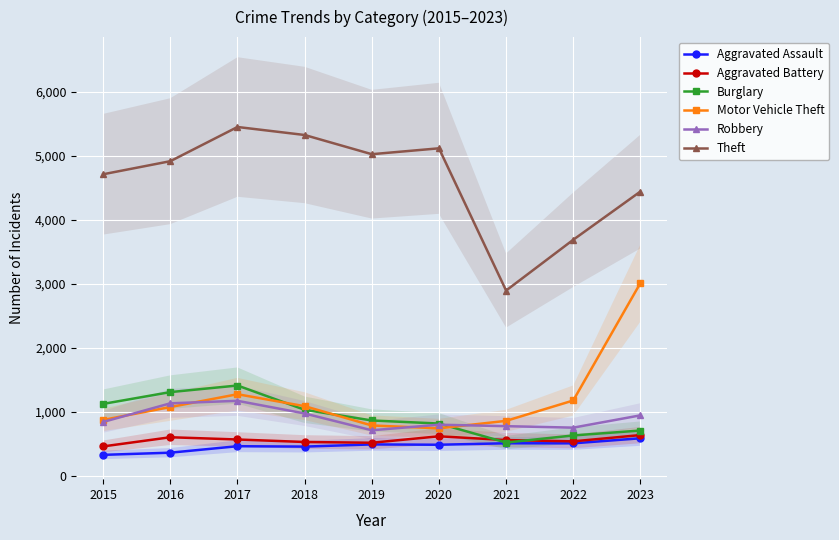

Between 2020 and 2021, which series saw the biggest shift?

Theft